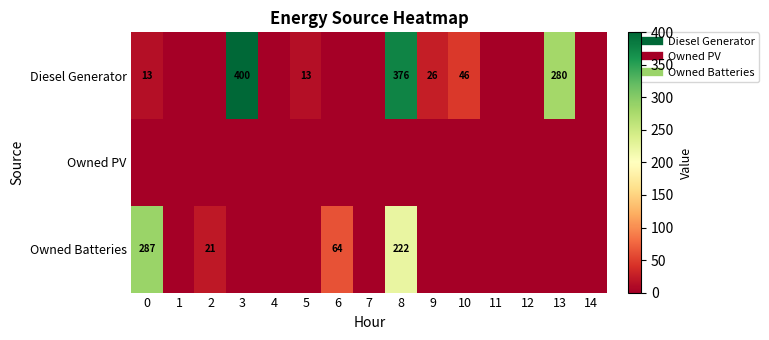

What is the greatest value displayed?

400